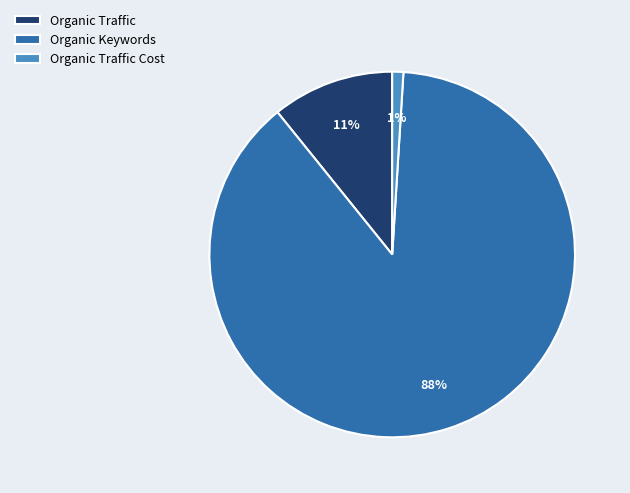

Is the sum of Organic Traffic Cost and Organic Traffic greater than half?

No